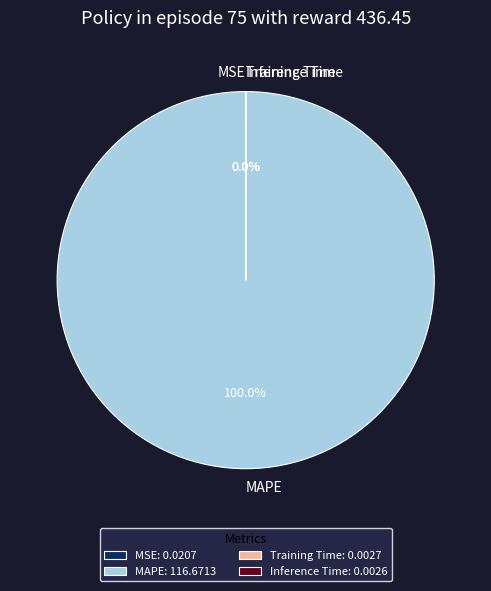

Is MAPE the majority of the pie?

Yes